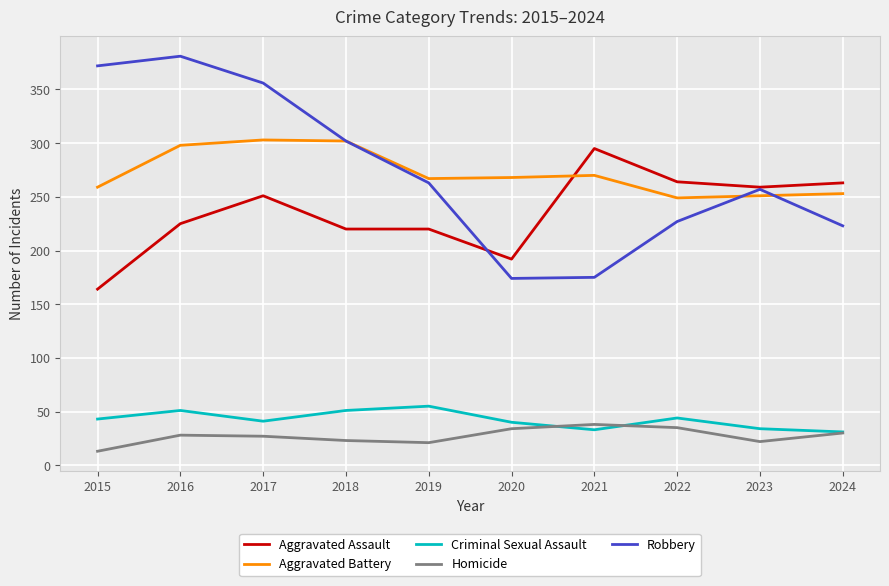

At 2016, list the series in order from largest to smallest.

Robbery, Aggravated Battery, Aggravated Assault, Criminal Sexual Assault, Homicide